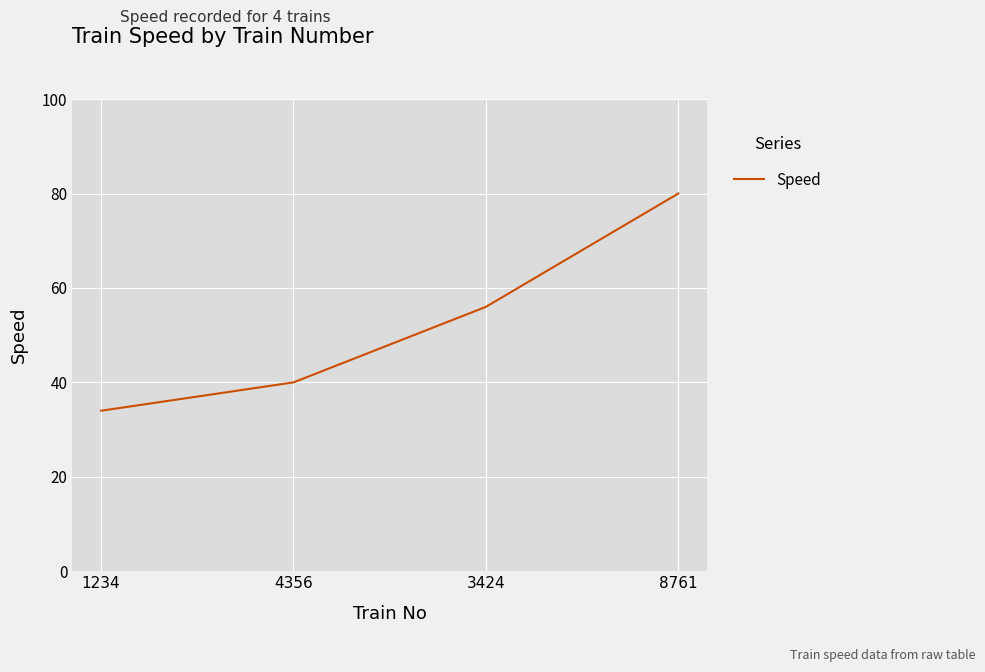

Read the value at 3424.

56